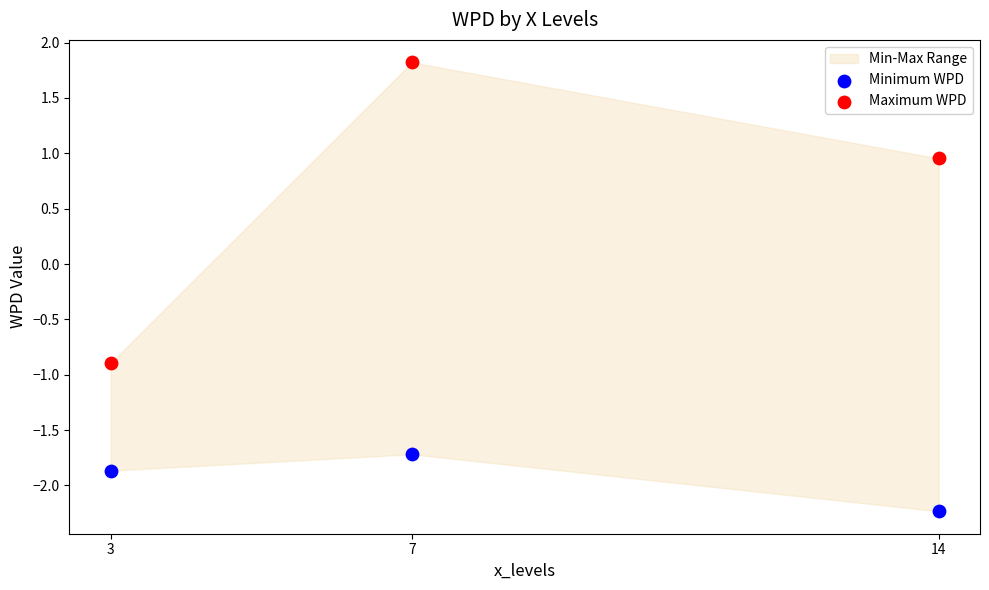

Across all series, what Y value is closest to 0?

-0.9